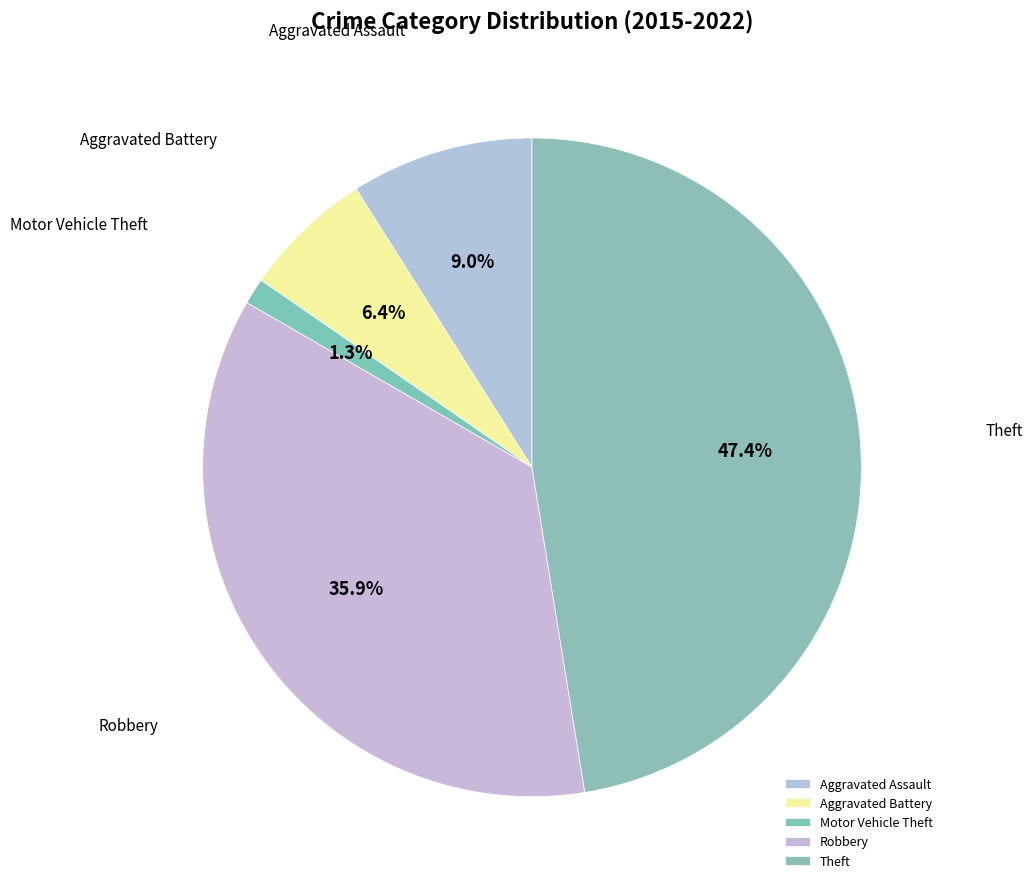

Count the number of slices in the pie.

5